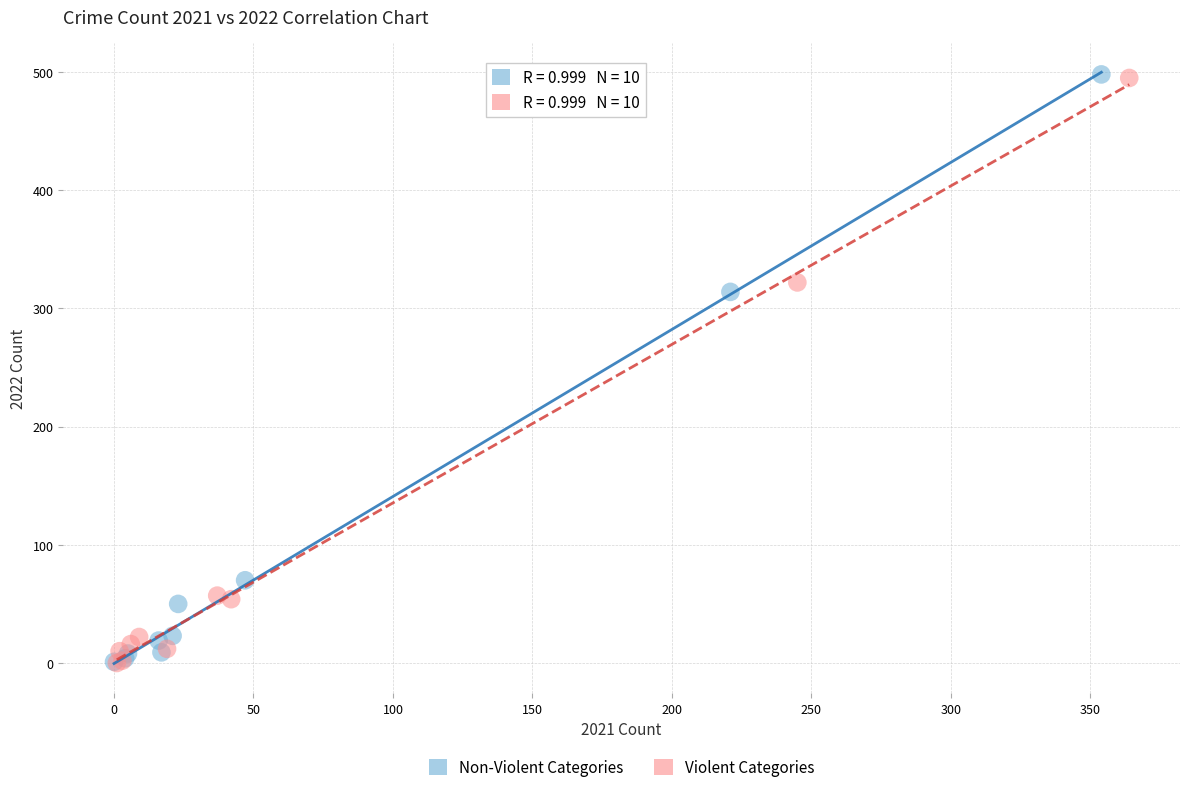

Which series has the largest Y range (max minus min)?

Non-Violent Categories